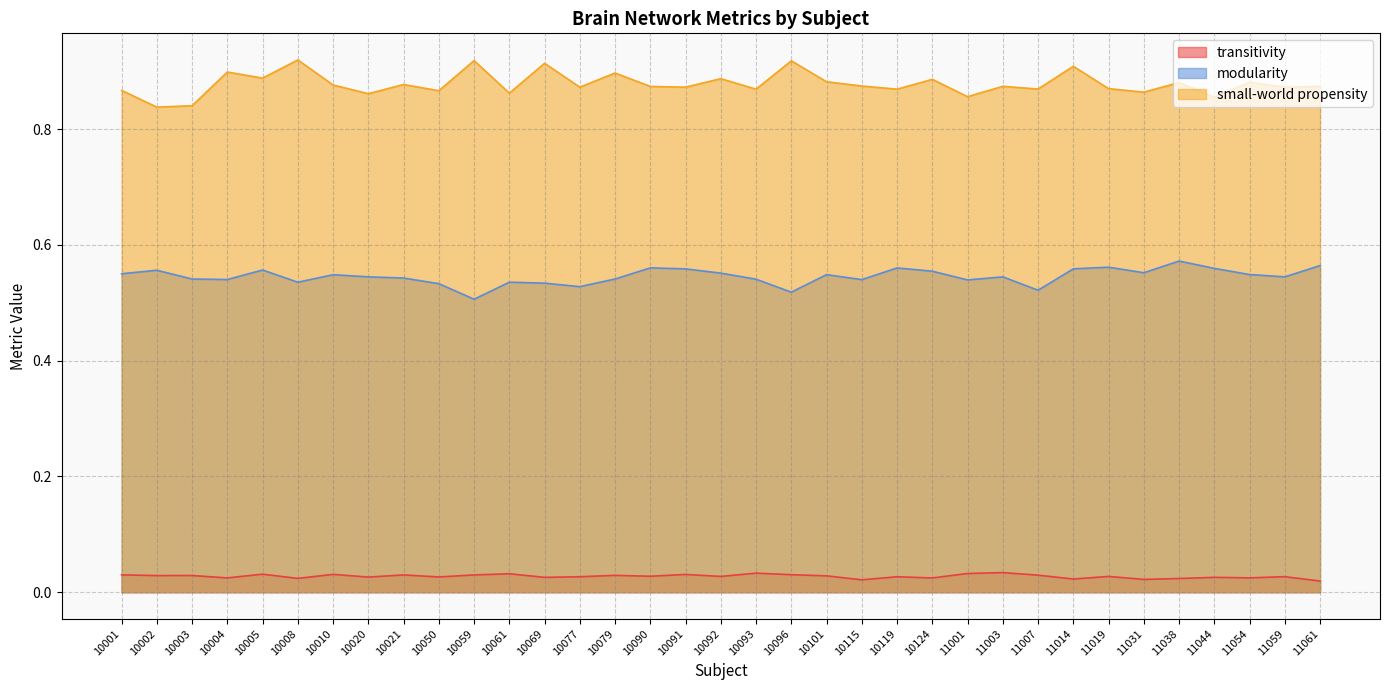

Read the modularity value at 11044.

0.6